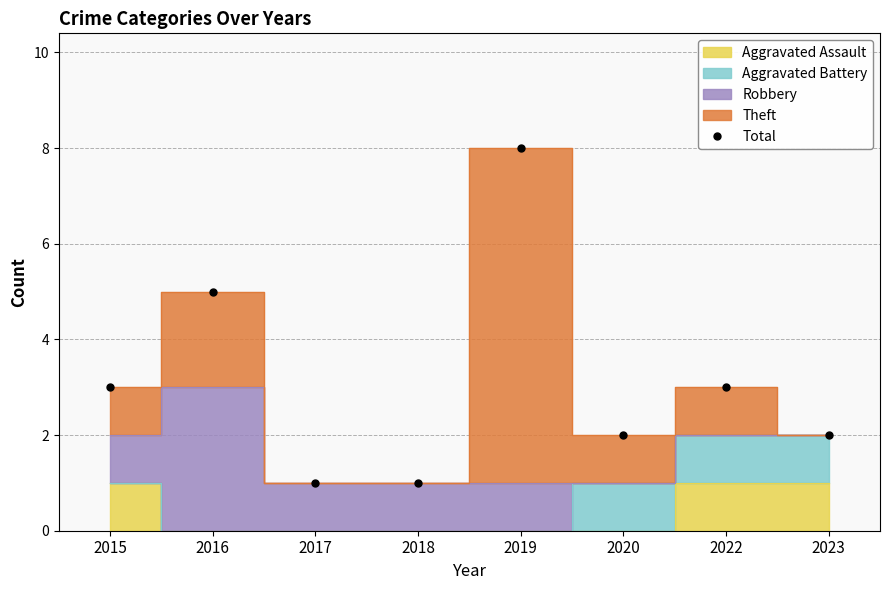

Reading left to right, transcribe all the data shown in this chart.

2015=3	2016=5	2017=1	2018=1	2019=8	2020=2	2022=3	2023=2